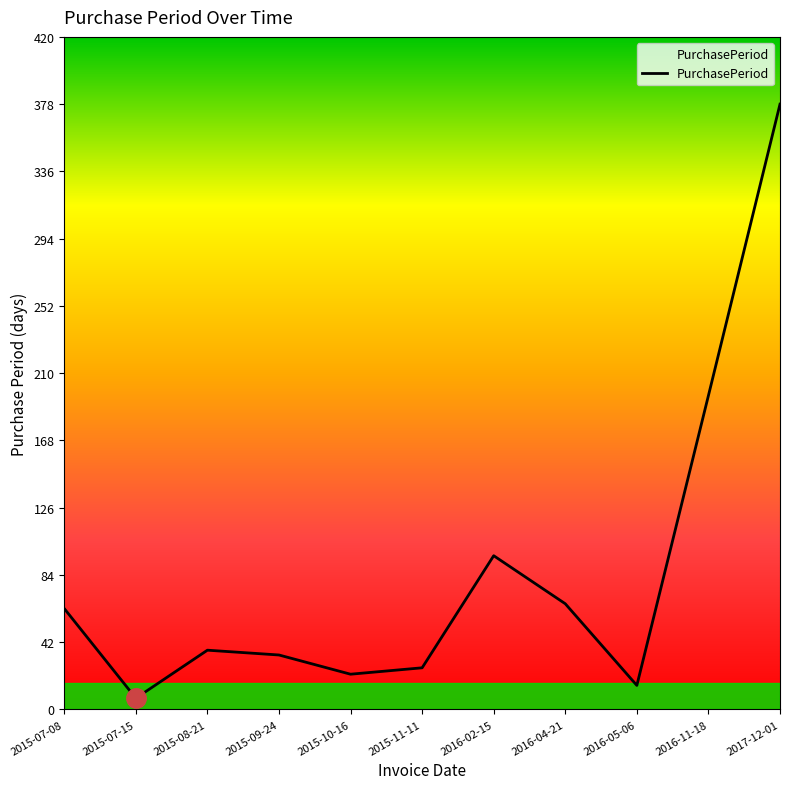

The value at 2017-12-01 is 378. True or false?

True